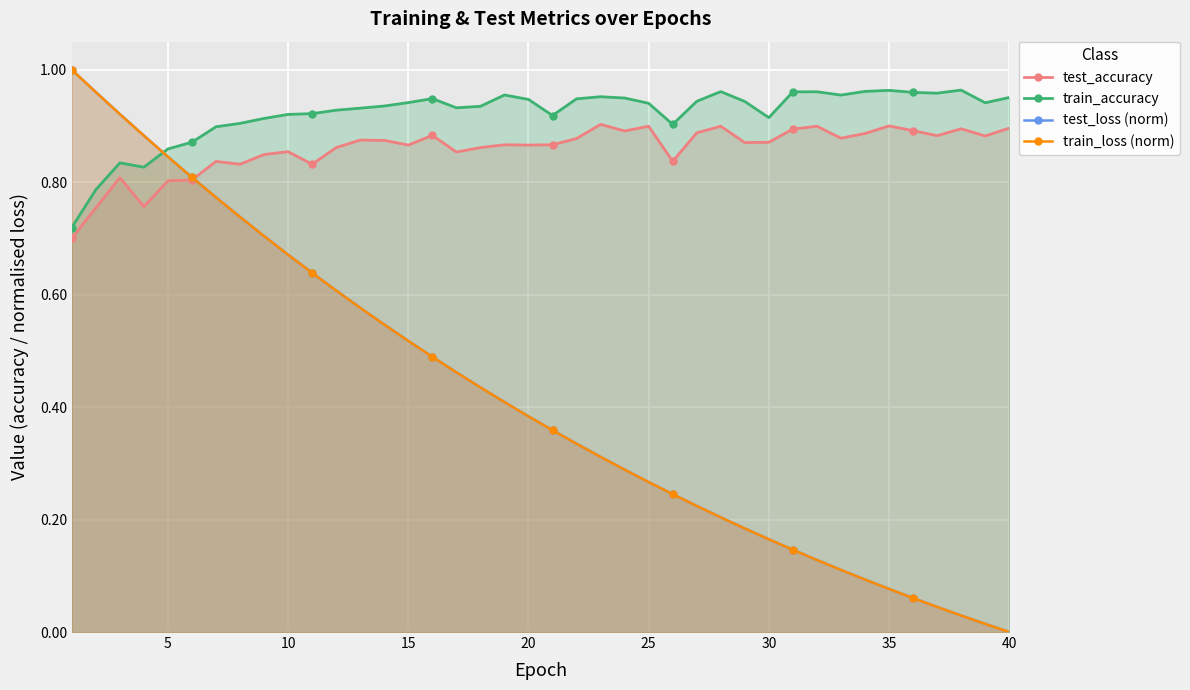

Which series has the largest total across all categories?

train_accuracy